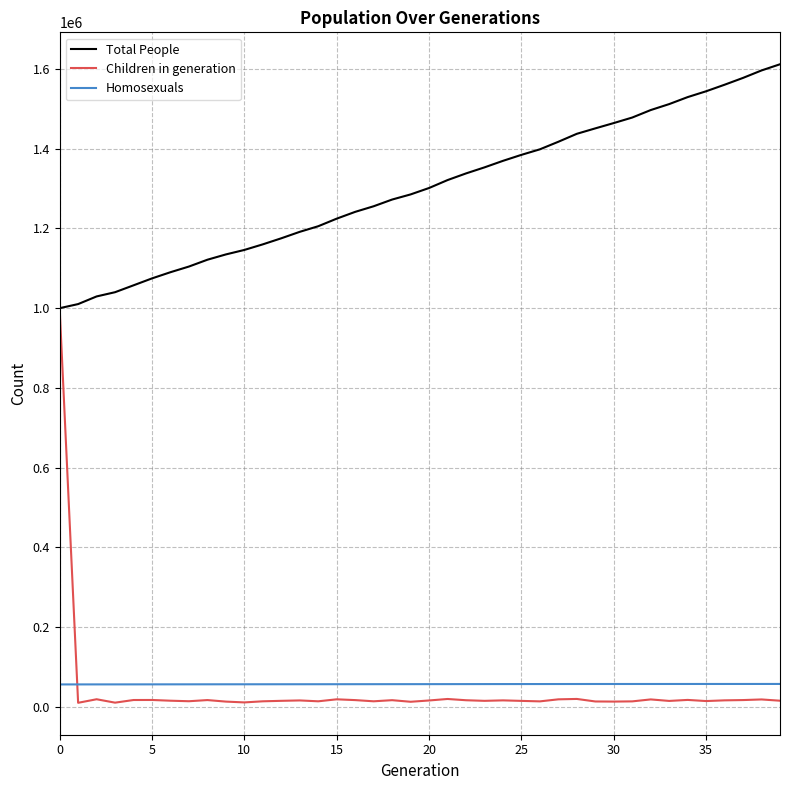

True or false: Total People and Homosexuals cross at least once.

False